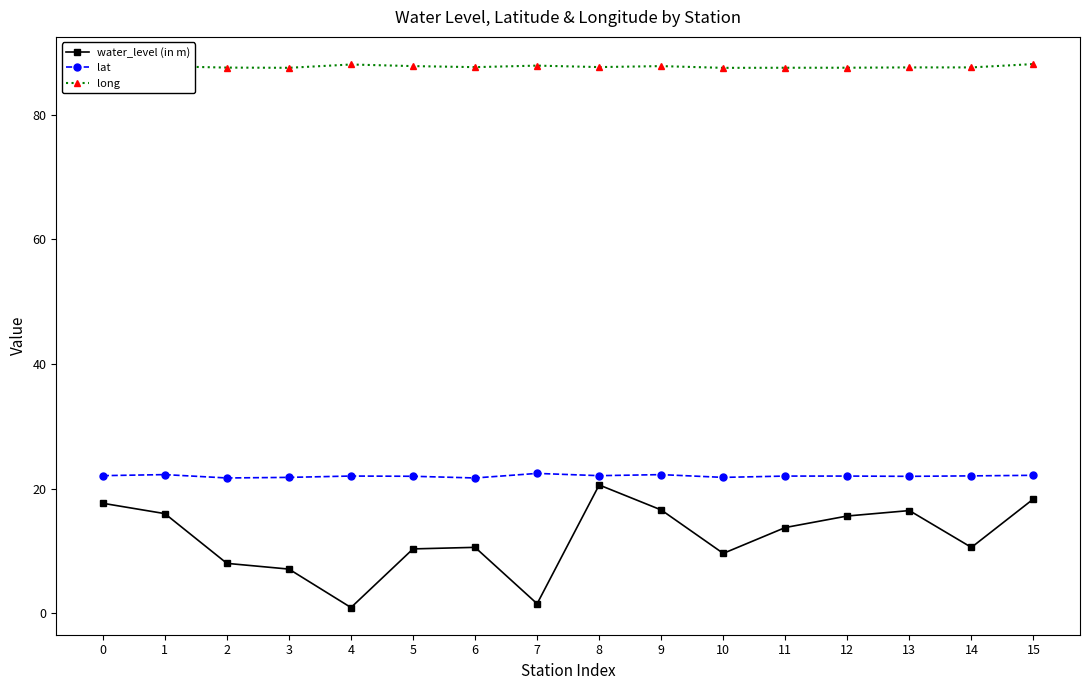

What is the total value across all series at 11?

123.3